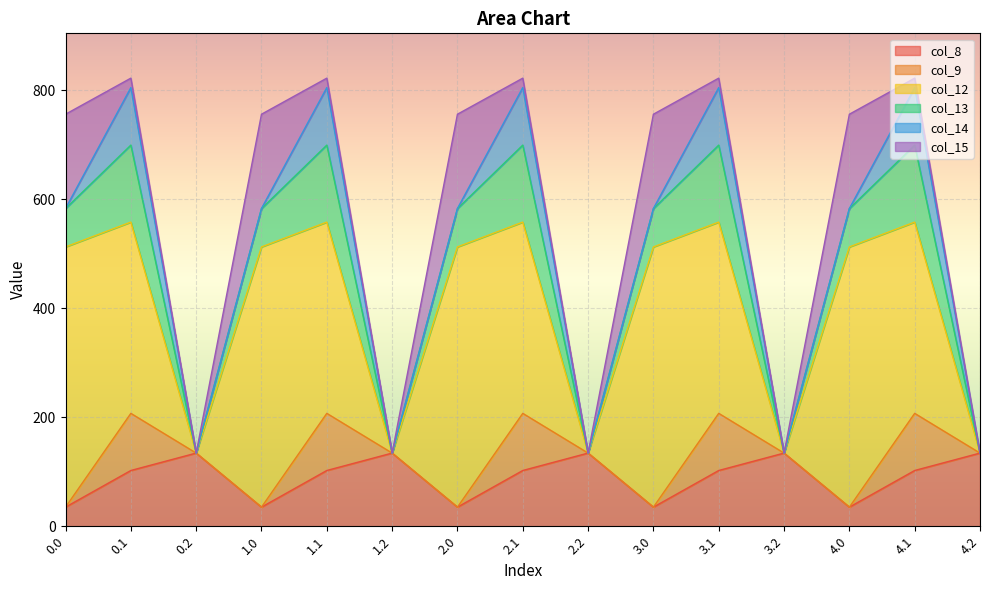

Is it true that col_14 equals 72.4 at 0.1?

False